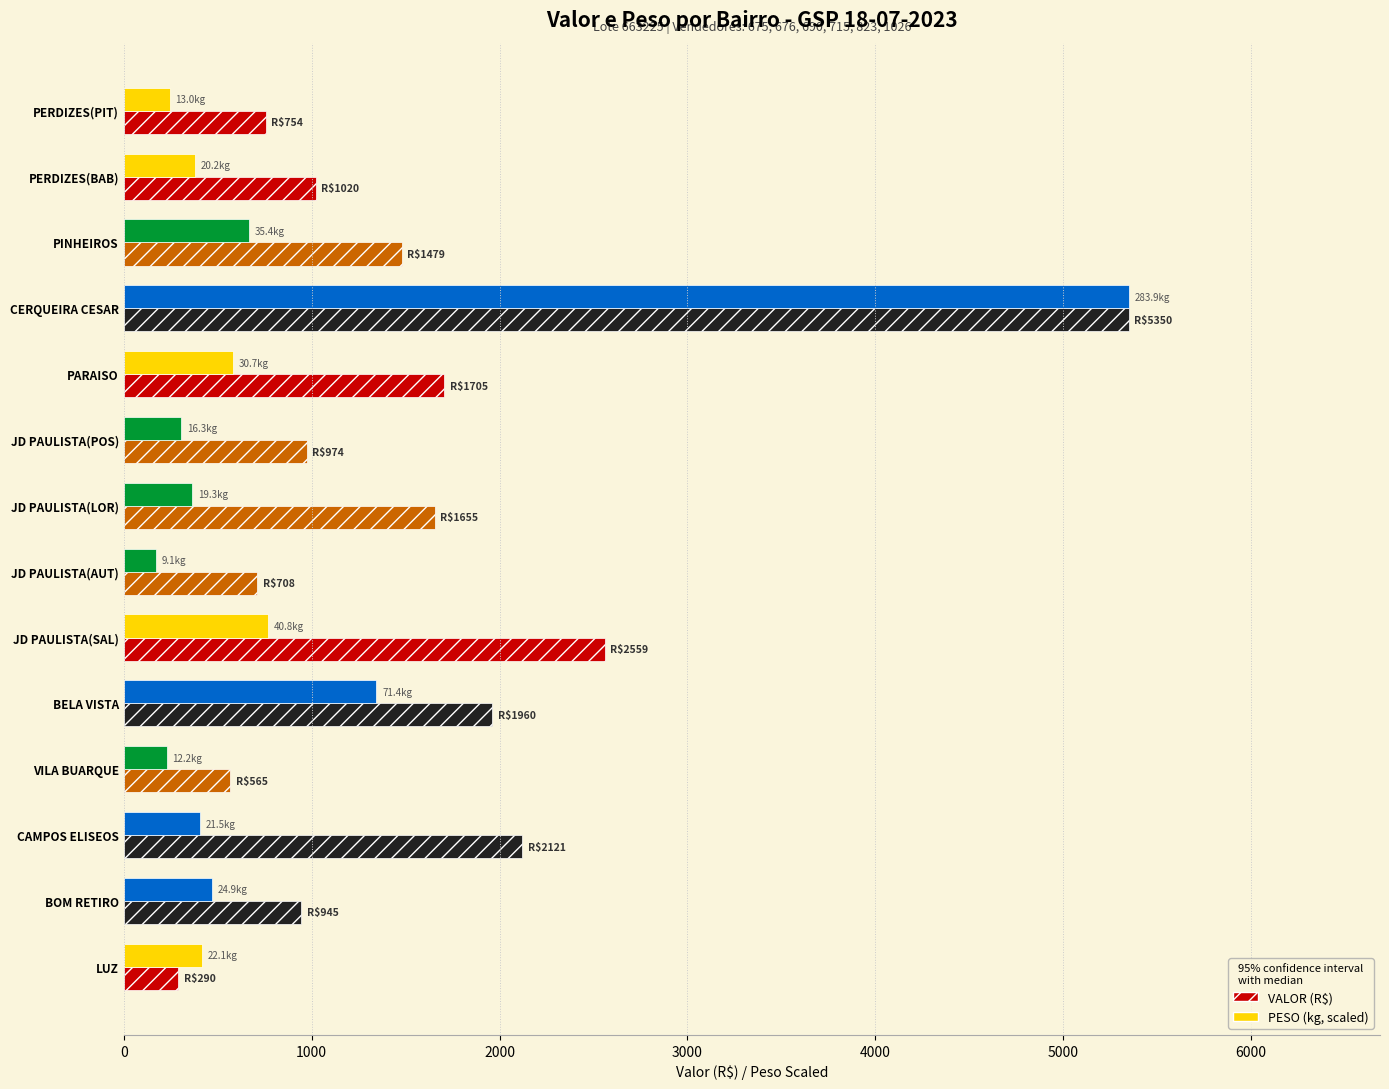

What is the difference between the maximum and second lowest values in the PESO (kg, scaled) series?

5120.7